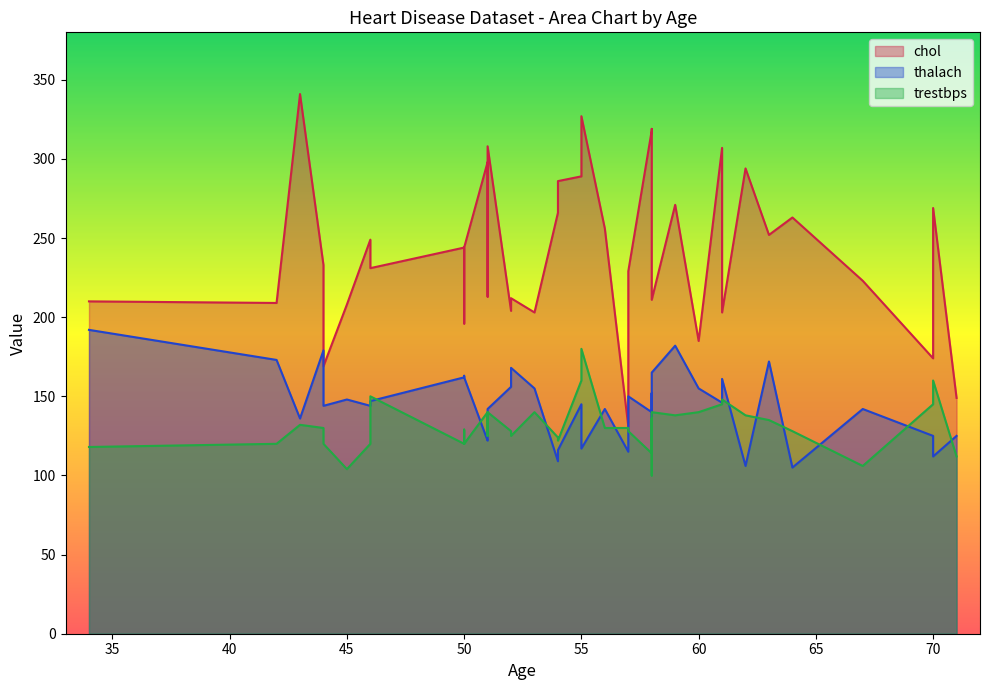

In chol, how many points are higher than both neighbors (excluding endpoints)?

15